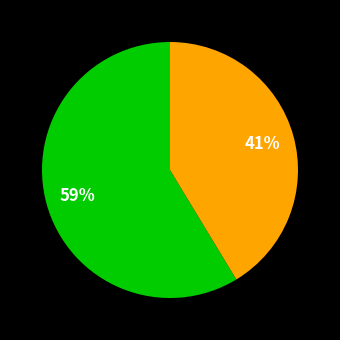

To the nearest percent, what is the average slice percentage?

50%